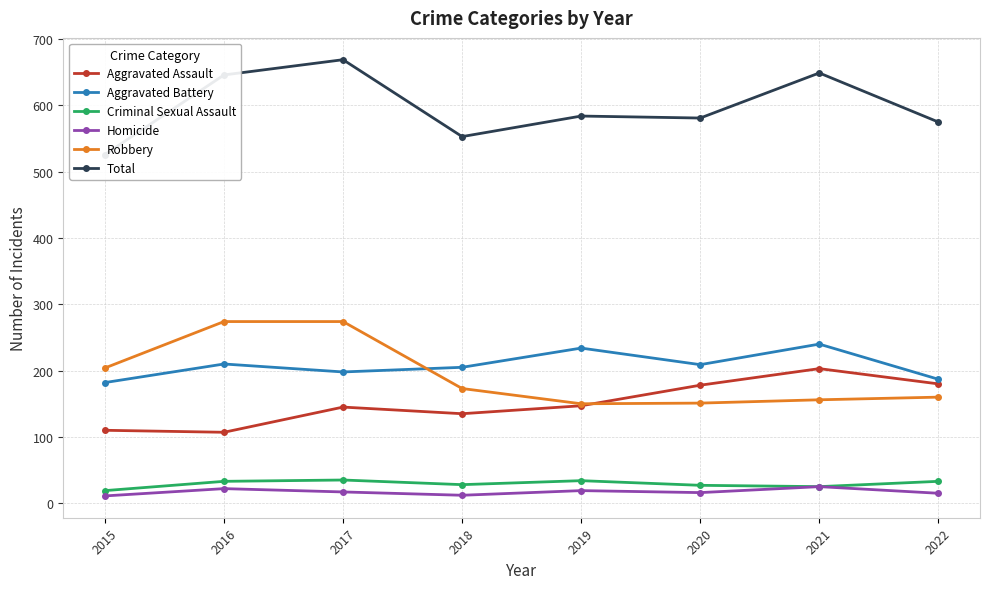

Reading left to right, list all the values displayed in this chart.

Aggravated Assault: 2015=110	2016=107	2017=145	2018=135	2019=147	2020=178	2021=203	2022=180
Aggravated Battery: 2015=182	2016=210	2017=198	2018=205	2019=234	2020=209	2021=240	2022=187
Criminal Sexual Assault: 2015=19	2016=33	2017=35	2018=28	2019=34	2020=27	2021=25	2022=33
Homicide: 2015=11	2016=22	2017=17	2018=12	2019=19	2020=16	2021=25	2022=15
Robbery: 2015=204	2016=274	2017=274	2018=173	2019=150	2020=151	2021=156	2022=160
Total: 2015=526	2016=646	2017=669	2018=553	2019=584	2020=581	2021=649	2022=575